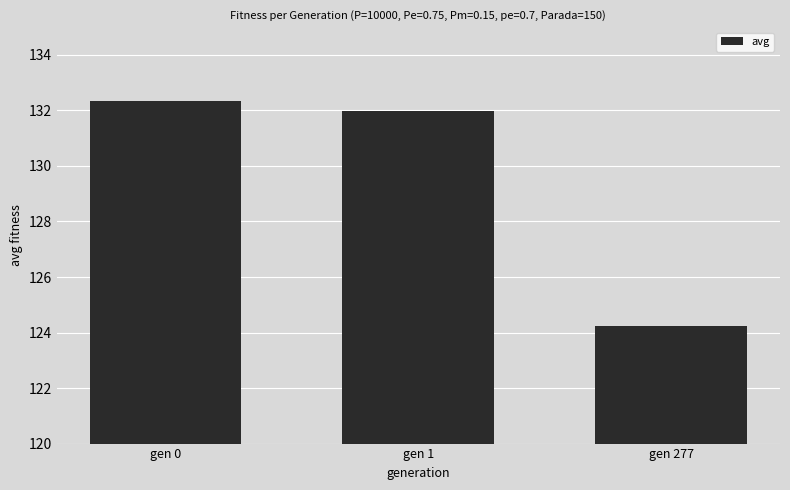

The value at gen 1 is 132.0. True or false?

True